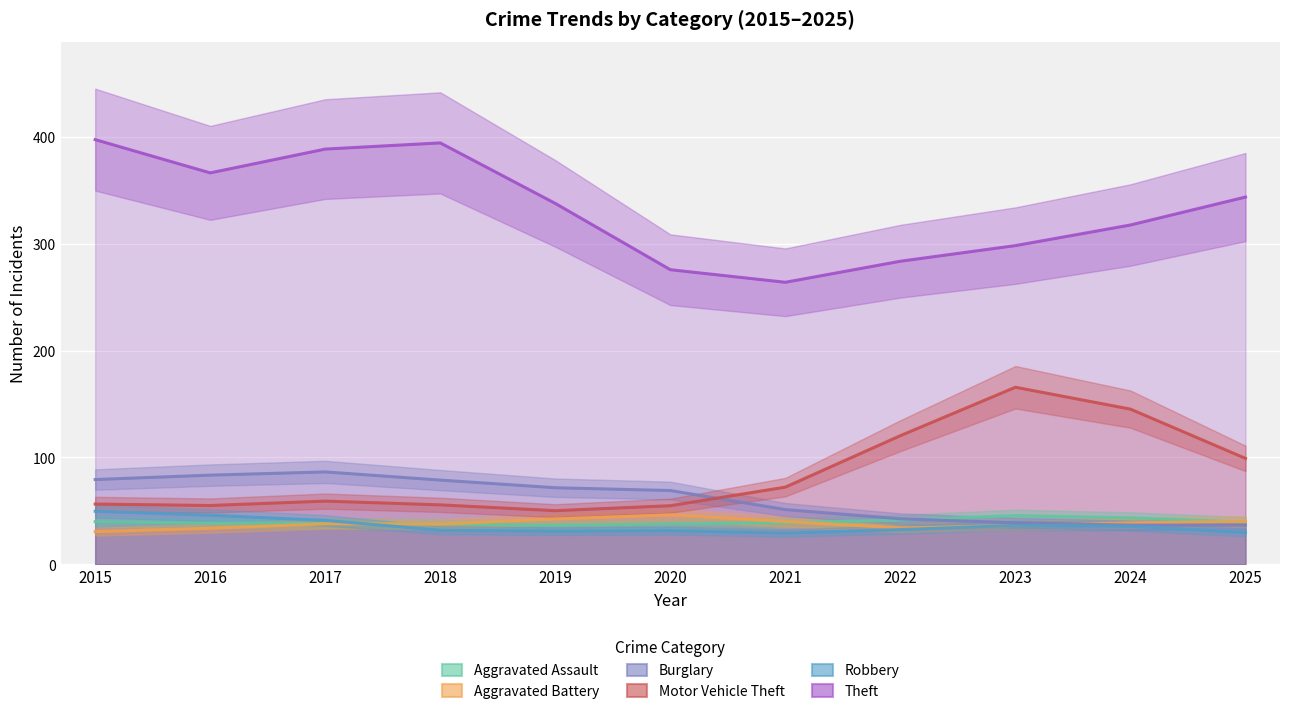

True or false: Aggravated Assault has a value of 50.7 at 2017.

False